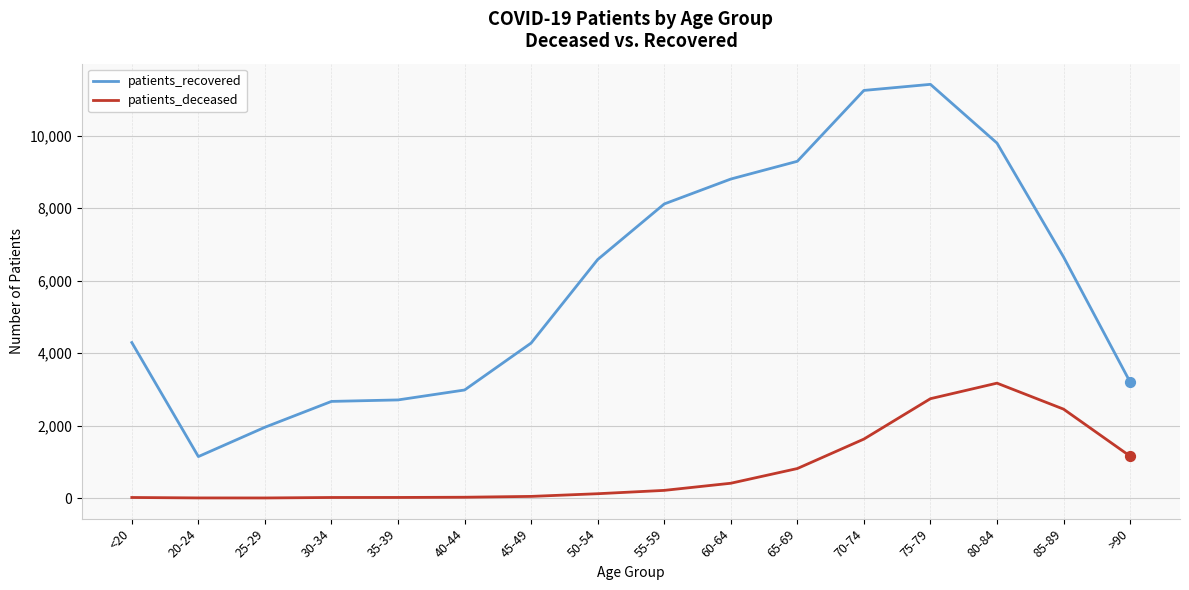

At which category is the sum across all series the highest?

75-79